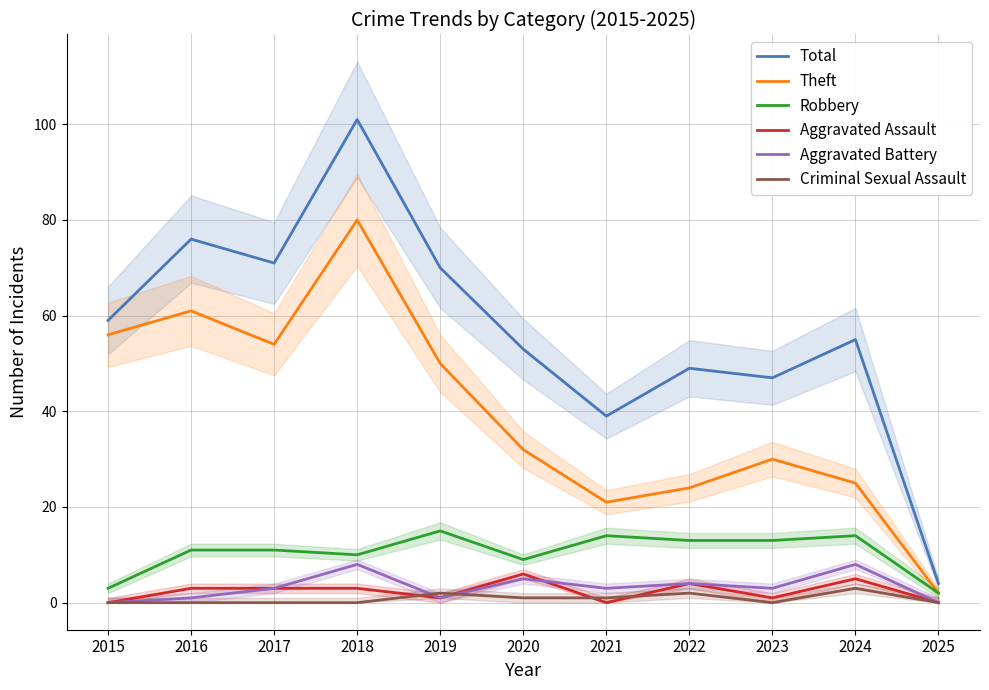

What is the difference between the Theft values at 2024 and 2022?

1